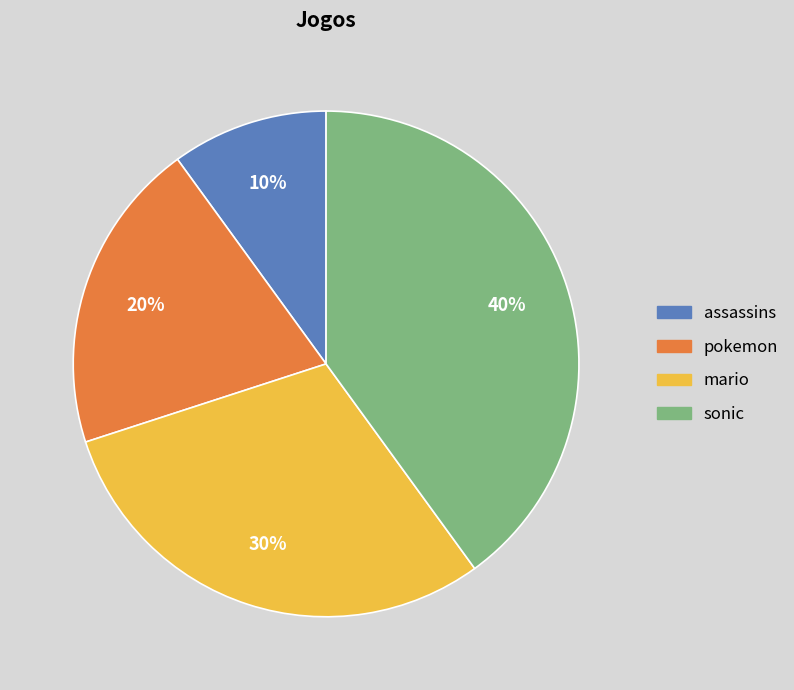

To the nearest percent, what percentage of the pie is sonic?

40%